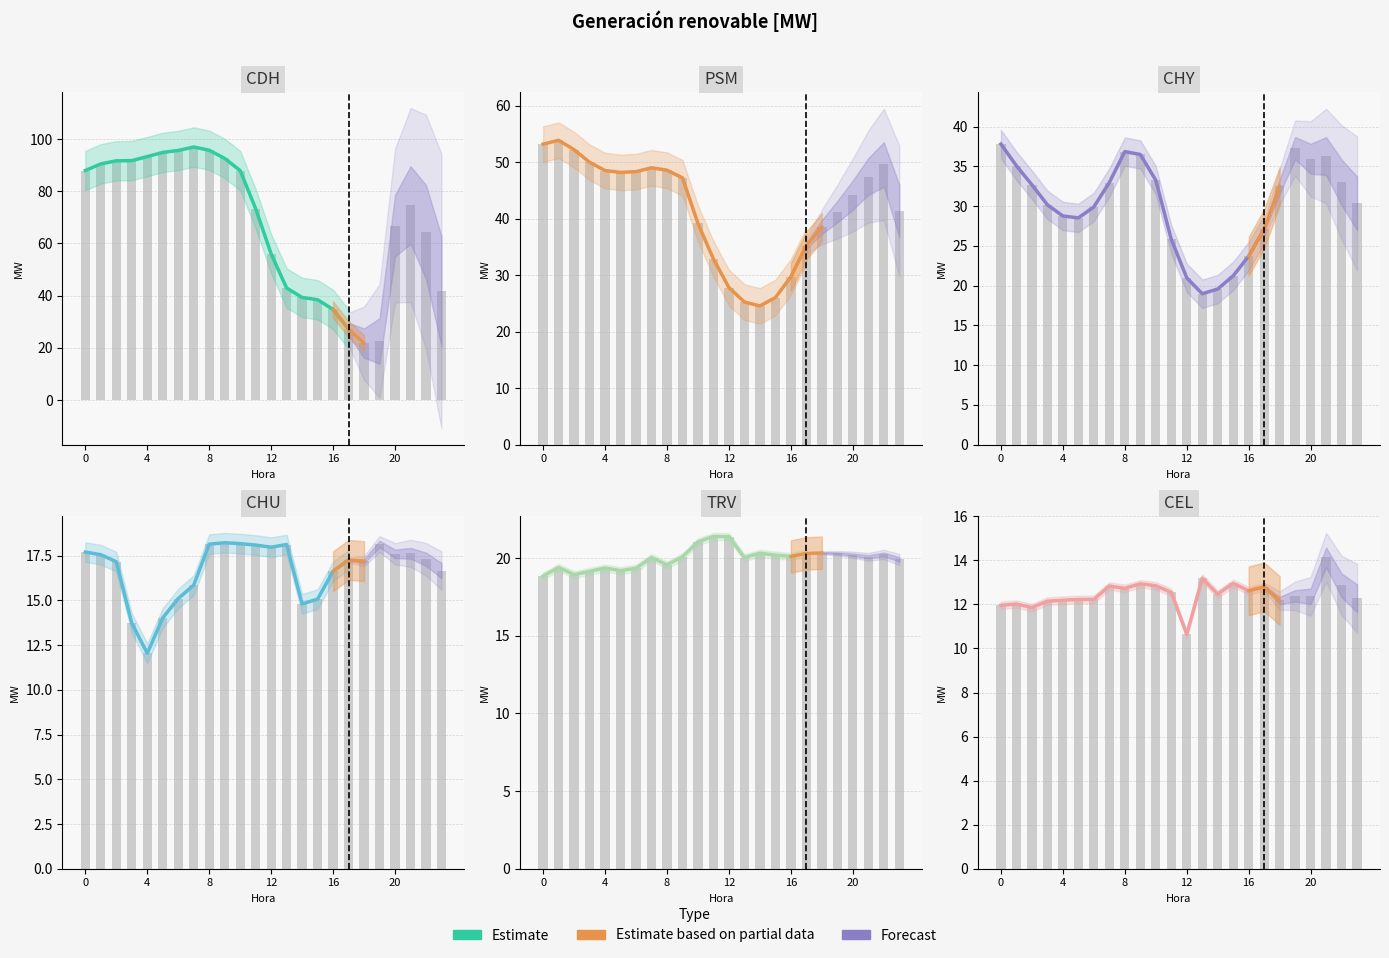

How many groups of bars are there?

24